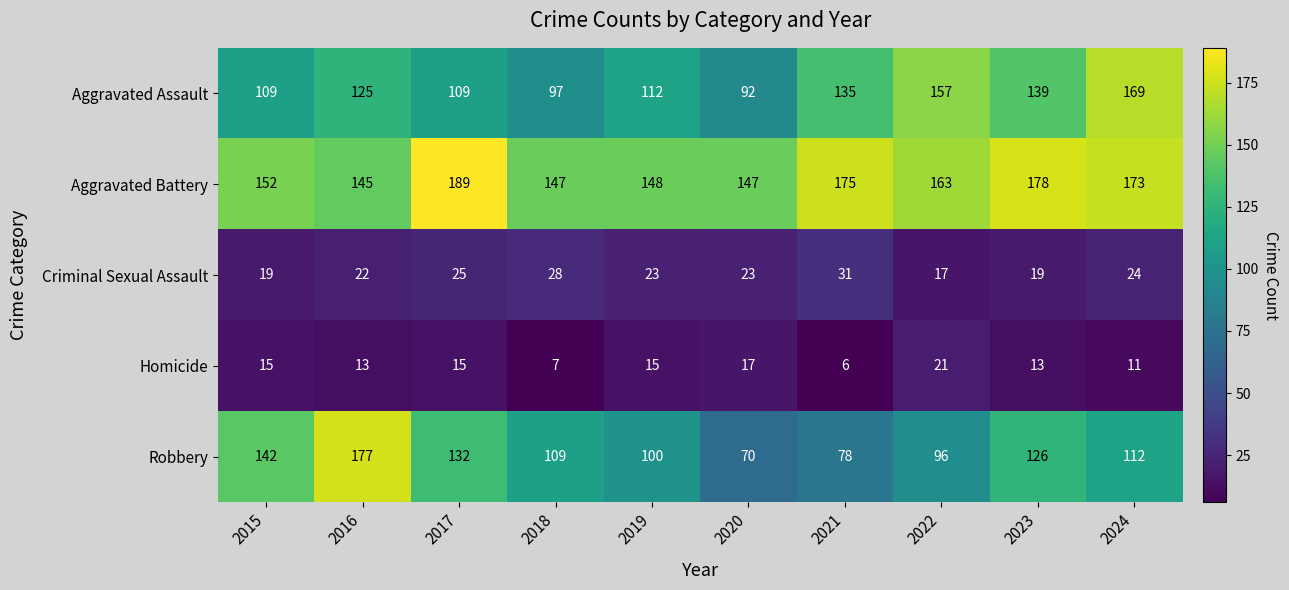

Is it true that Criminal Sexual Assault equals 31 at 2015?

False